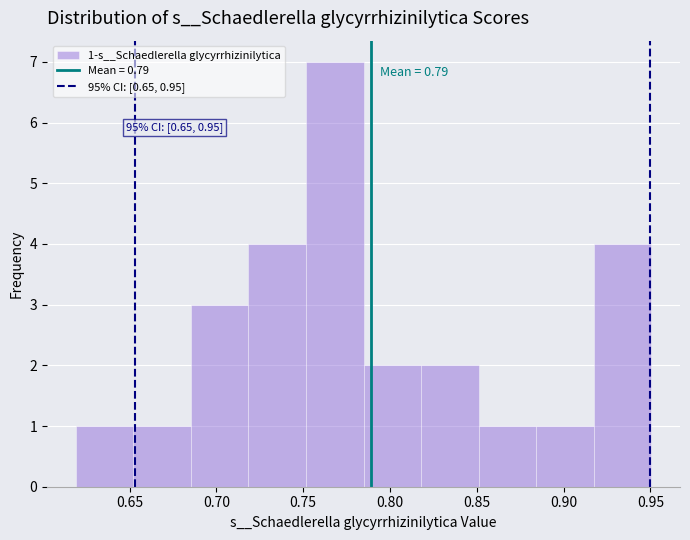

Over which range of the x-axis is the bar tallest?

0.750 to 0.785